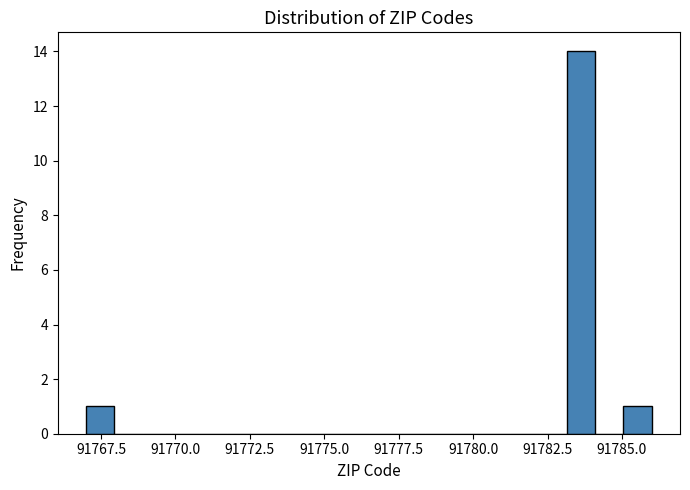

Read against the x-axis, roughly where is the centre of the tallest bar?

91783.5